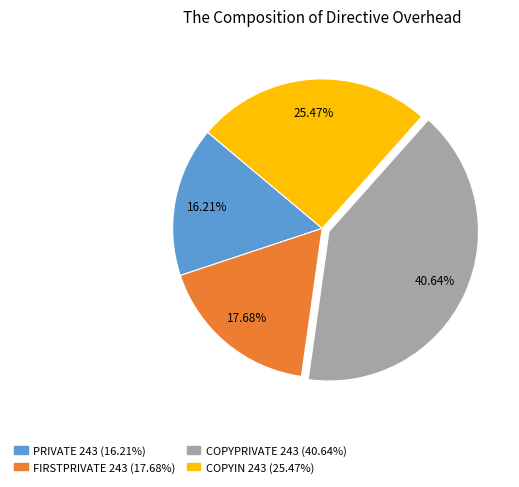

To the nearest percent, what is the average slice percentage?

25%